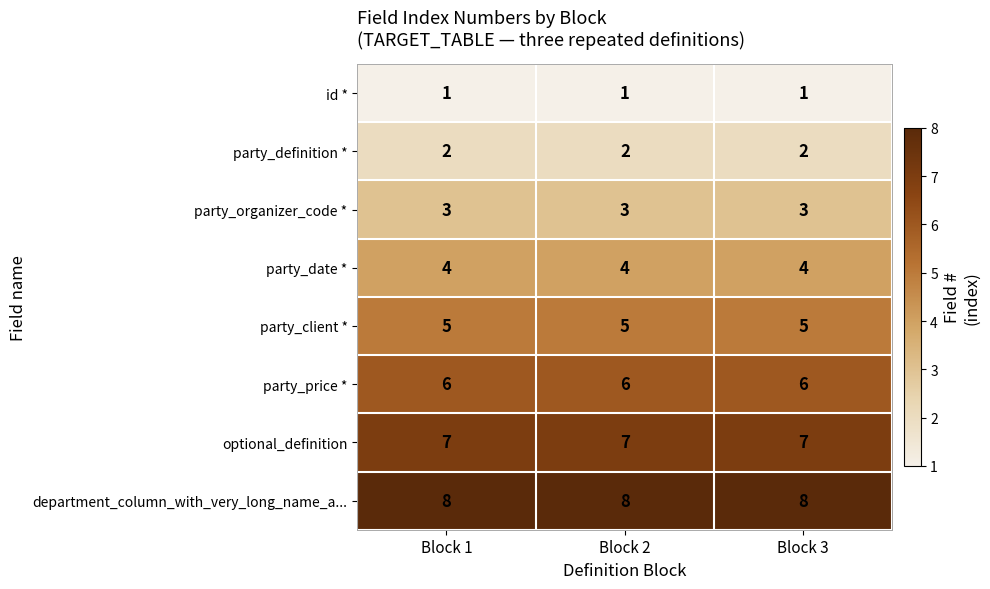

What is the lowest value of the optional_definition series?

7